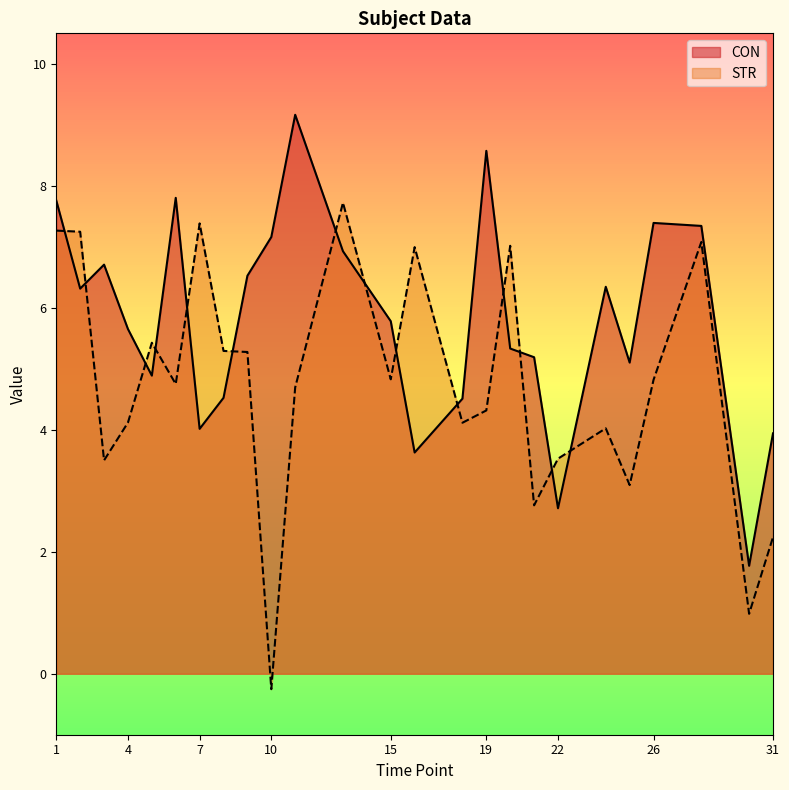

Which series ends up on top after the final intersection of STR and CON?

CON